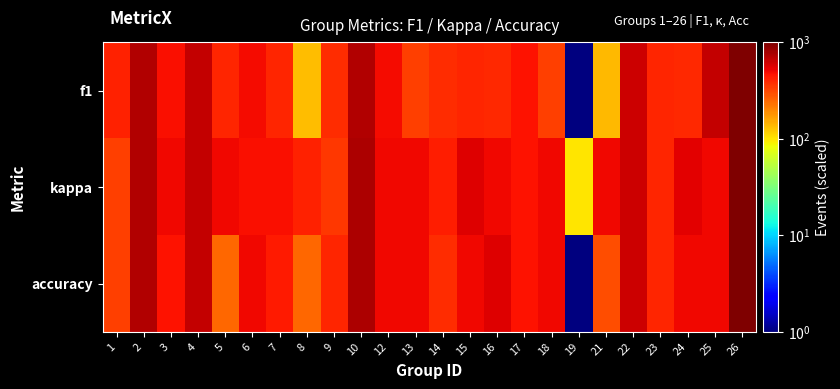

Reading right to left, transcribe all the data shown in this chart.

f1: 26=1000.0	25=666.7	24=394.1	23=400.0	22=619.0	21=138.5	19=1.0	18=333.3	17=461.5	16=396.8	15=406.3	14=379.4	13=333.3	12=485.7	10=733.3	9=388.5	8=133.3	7=401.2	6=483.3	5=400.0	4=666.7	3=476.2	2=727.3	1=416.7
kappa: 26=1000.0	25=500.0	24=551.8	23=402.7	22=625.0	21=500.0	19=100.0	18=500.0	17=464.7	16=500.0	15=561.0	14=431.1	13=500.0	12=500.0	10=750.0	9=357.1	8=413.1	7=476.8	6=475.4	5=500.0	4=664.4	3=500.0	2=729.5	1=333.4
accuracy: 26=1000.0	25=500.0	24=500.0	23=400.0	22=625.0	21=300.0	19=1.0	18=500.0	17=461.5	16=555.6	15=500.0	14=388.9	13=500.0	12=500.0	10=750.0	9=400.0	8=250.0	7=444.4	6=500.0	5=250.0	4=666.7	3=466.7	2=727.3	1=333.3